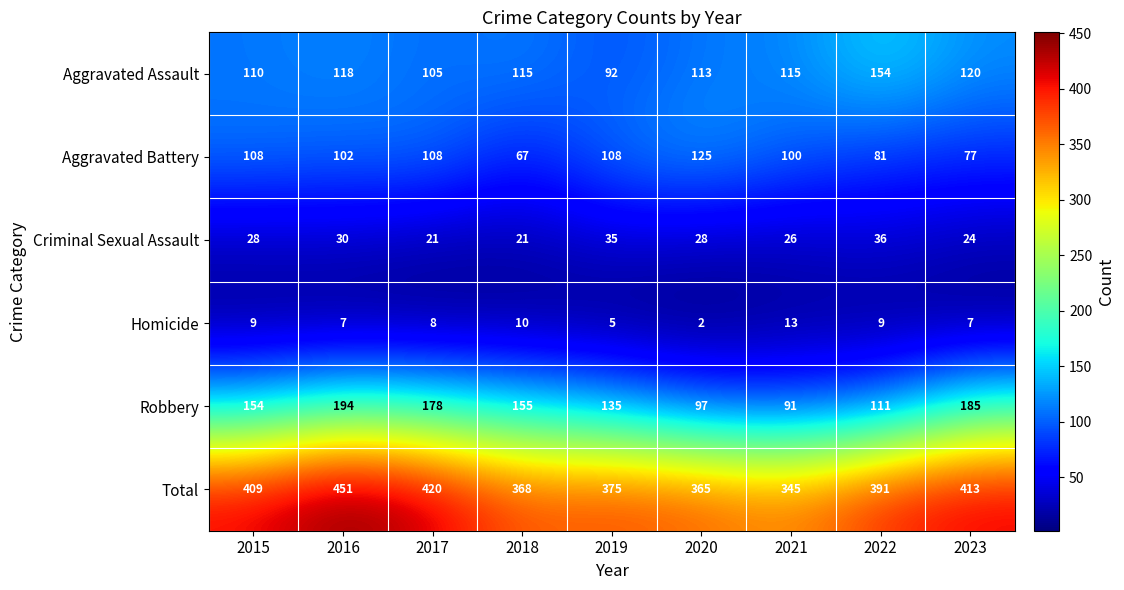

Which series has the largest total across all categories?

Total